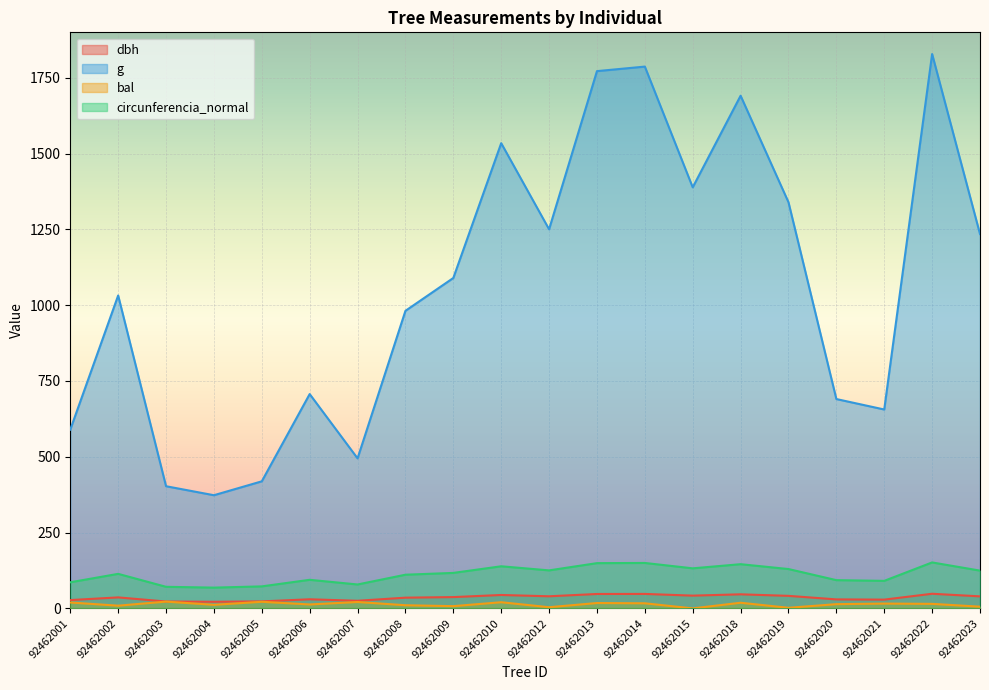

Which category has the highest value across all series?

92462022